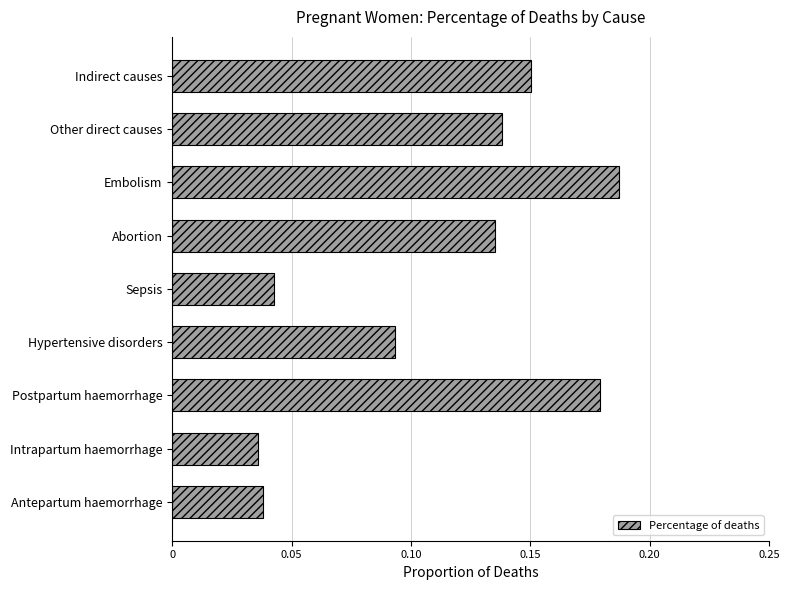

Is it true that the value at Other direct causes is 0.2?

False